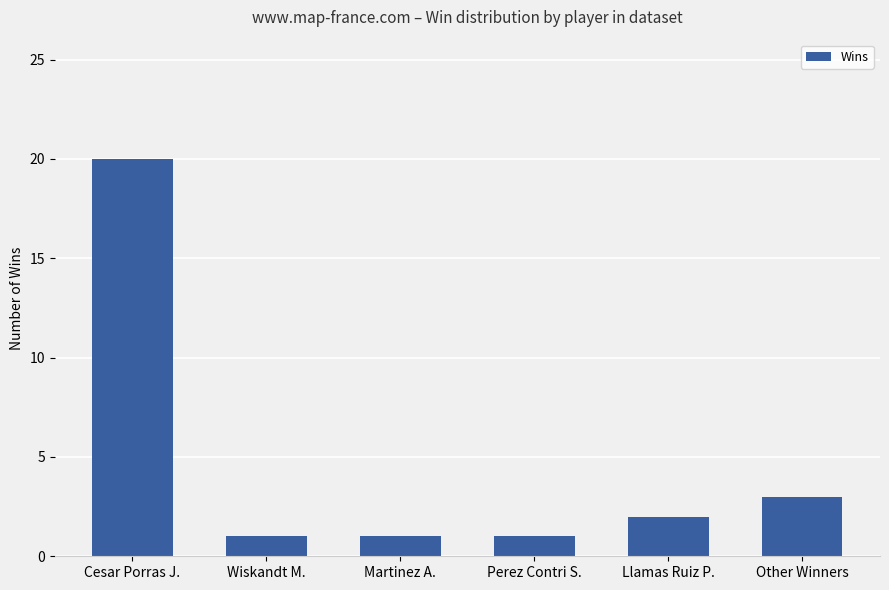

At which label is the value closest to 10?

Other Winners